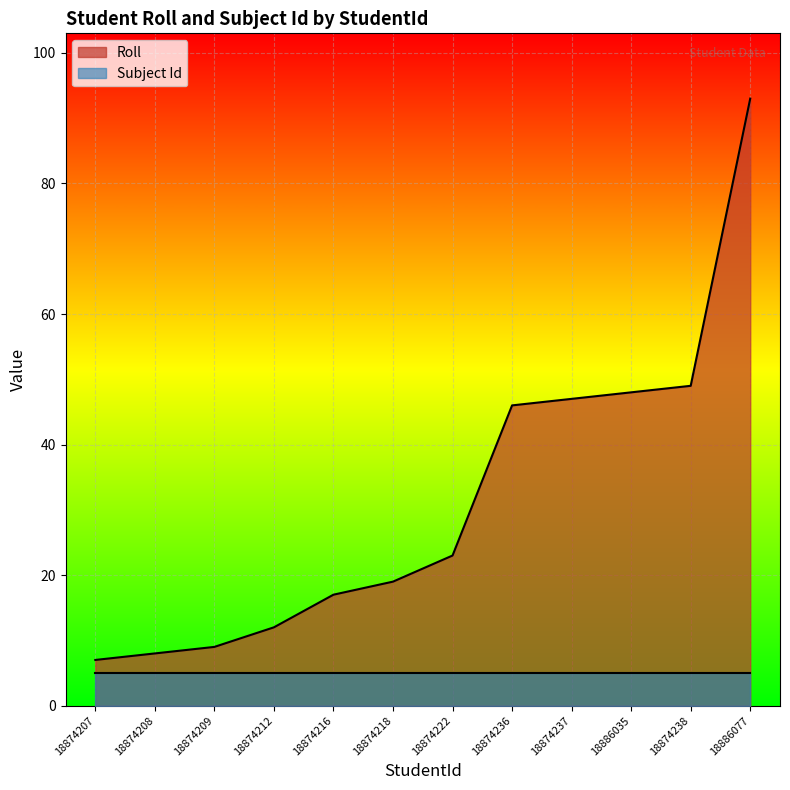

Reading left to right, transcribe all the data shown in this chart.

18874207=7	18874208=8	18874209=9	18874212=12	18874216=17	18874218=19	18874222=23	18874236=46	18874237=47	18886035=48	18874238=49	18886077=93